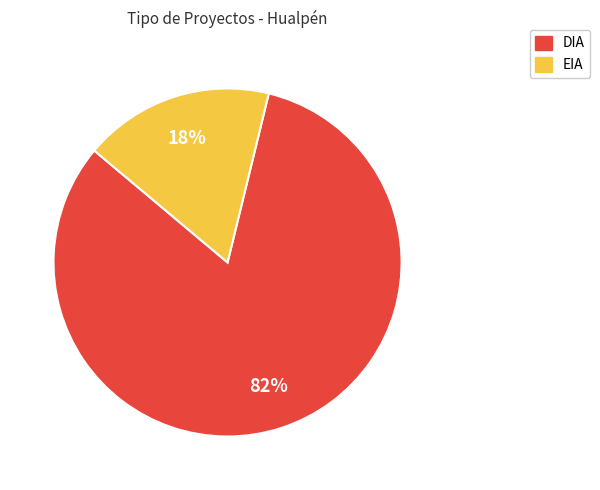

To the nearest percent, what portion does EIA represent?

18%